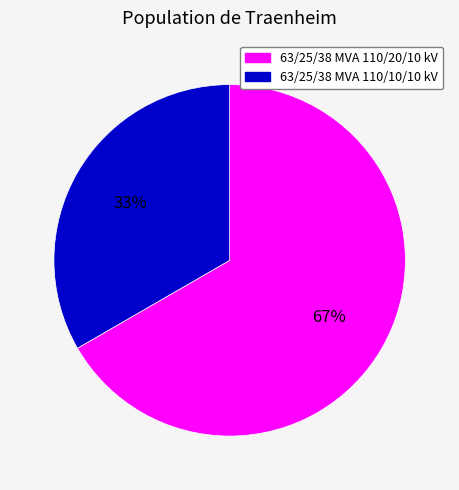

True or false: 63/25/38 MVA 110/20/10 kV accounts for 74% of the total.

False